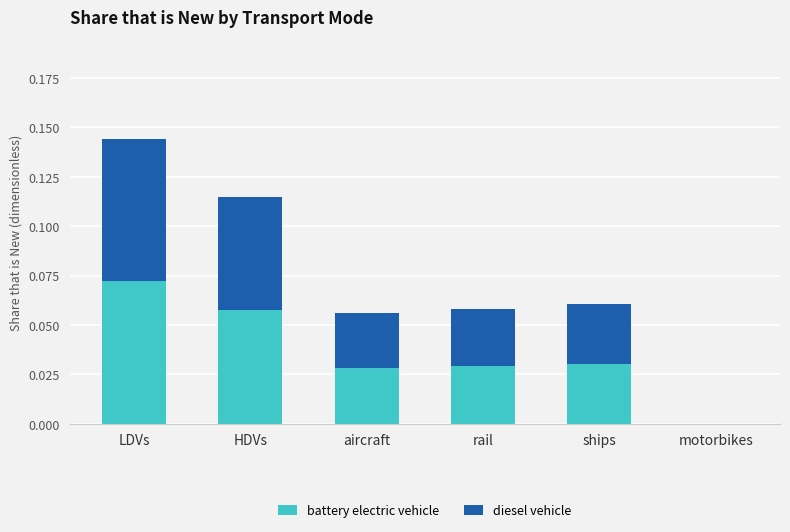

At which category is the sum across all series the highest?

LDVs